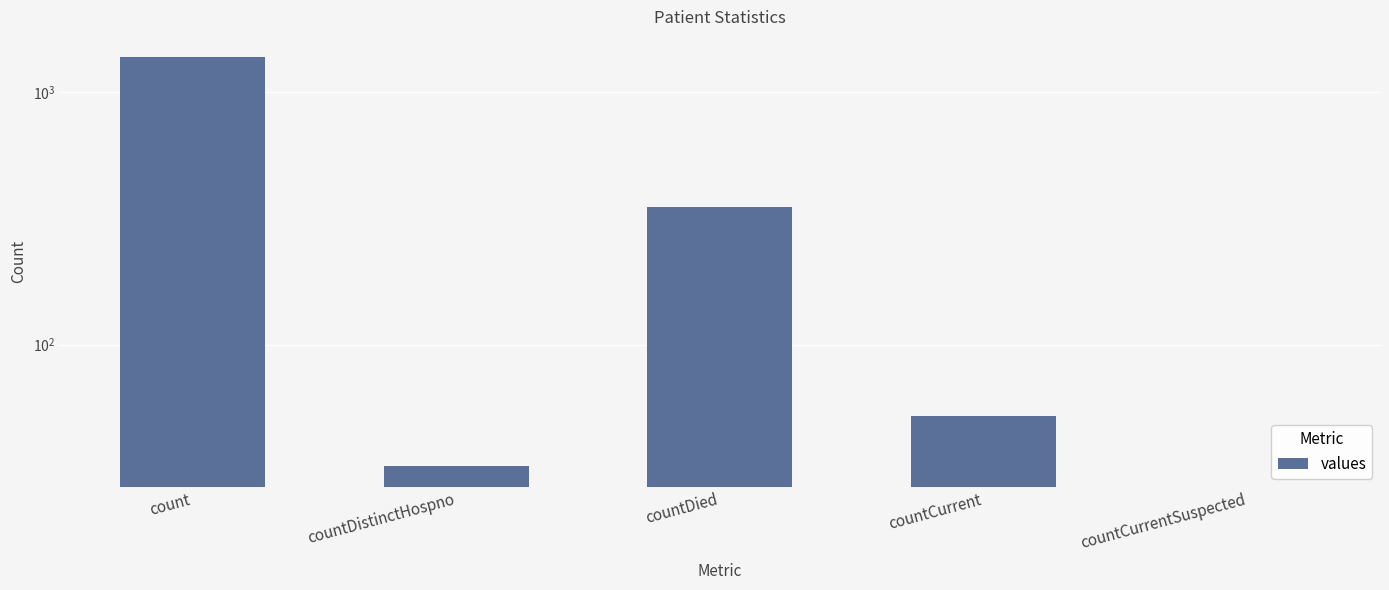

Count the number of values greater than 52.

2